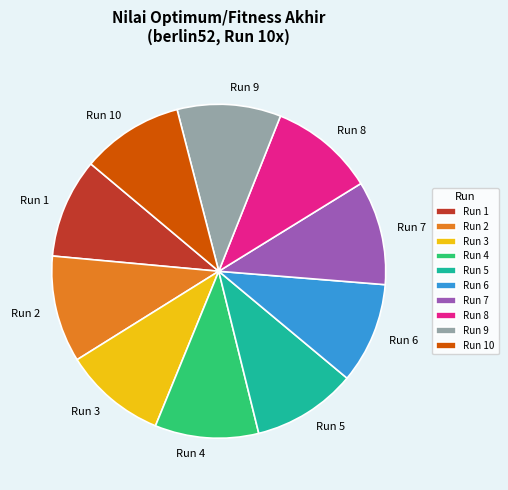

Does Run 9 represent more than half of the total?

No